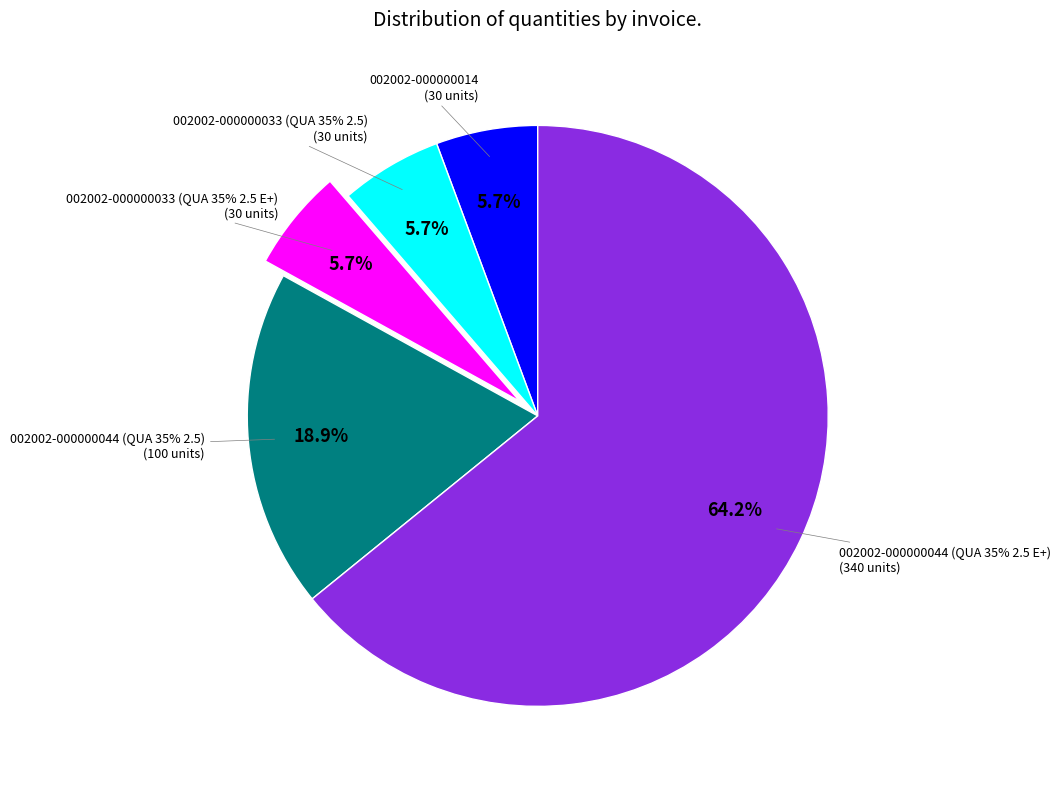

Which slice is the largest?

002002-000000044 (QUA 35% 2.5 E+)